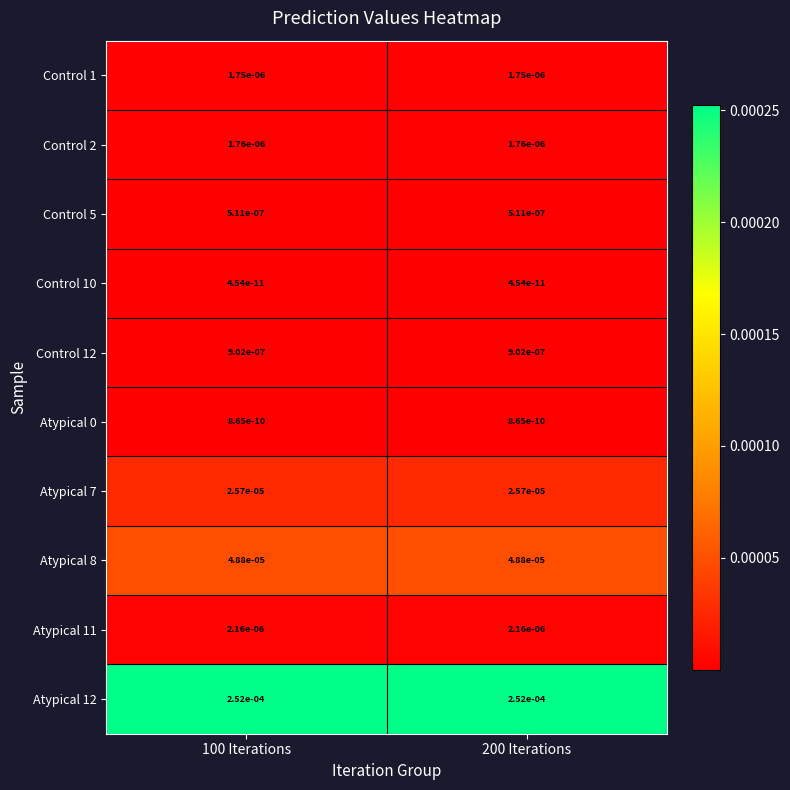

The Control 1 series shows 0.0 at 200 Iterations. True or false?

True